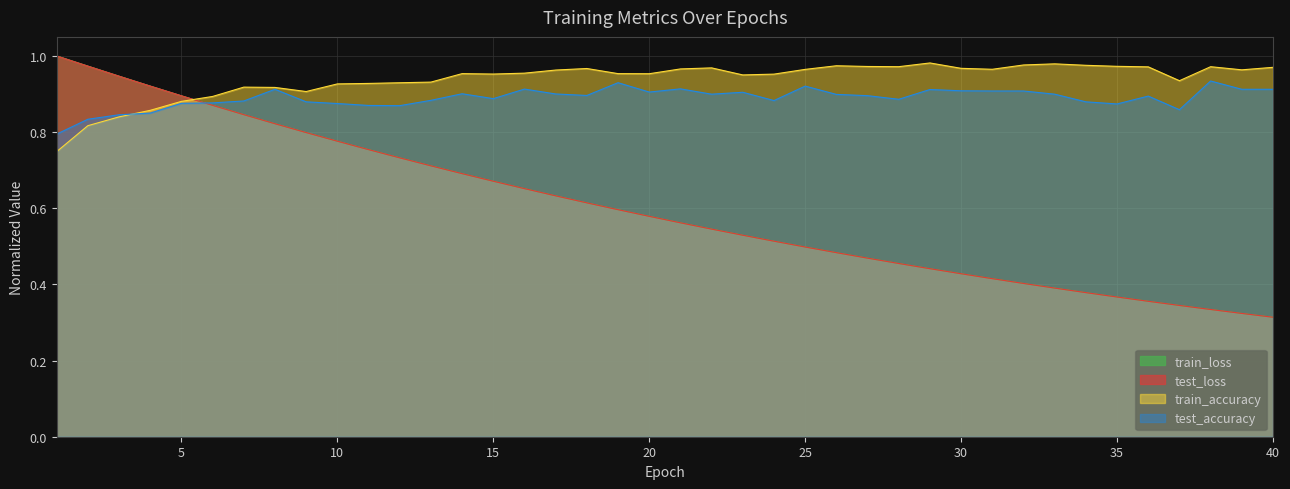

Where is the first local minimum for train_accuracy?

9